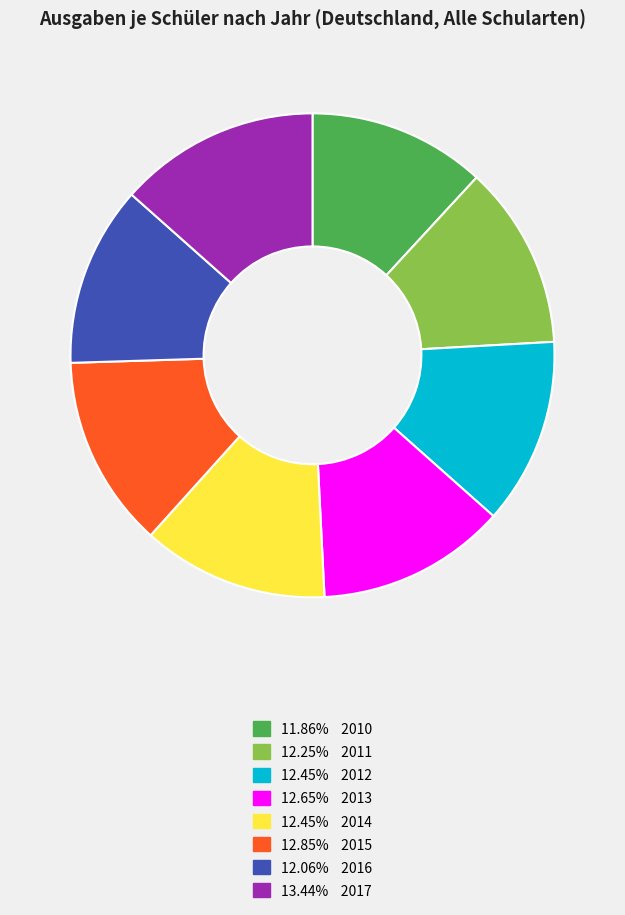

How many segments does this pie chart have?

8